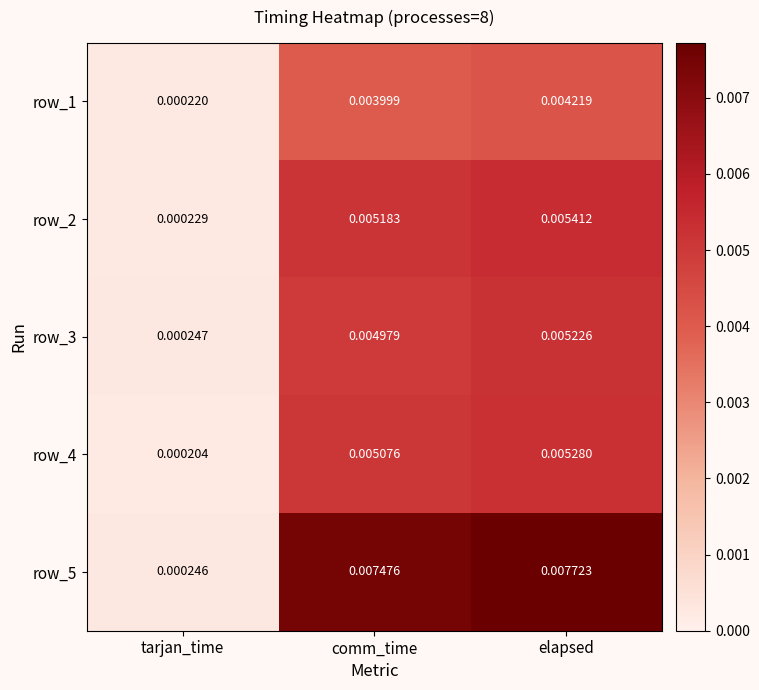

Which series has the largest range (max minus min)?

row_5